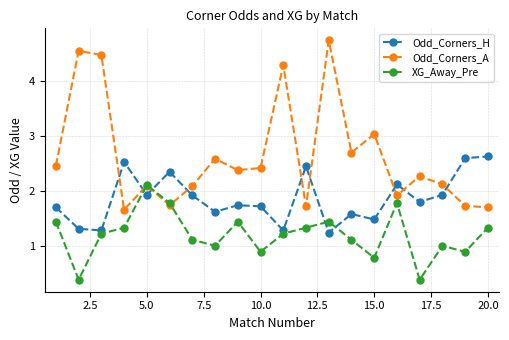

Which series has the largest range (max minus min)?

Odd_Corners_A